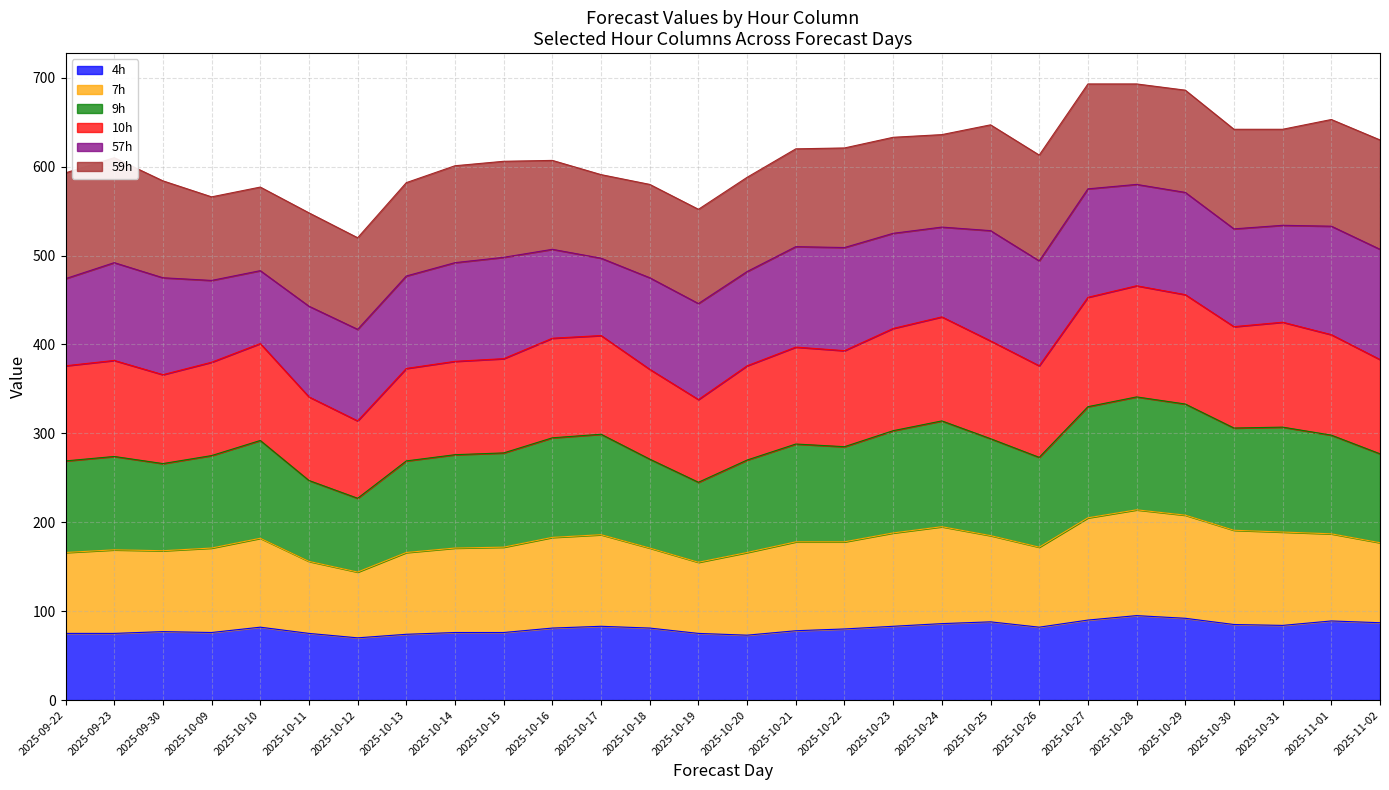

True or false: 4h has a value of 76 at 2025-10-09.

True